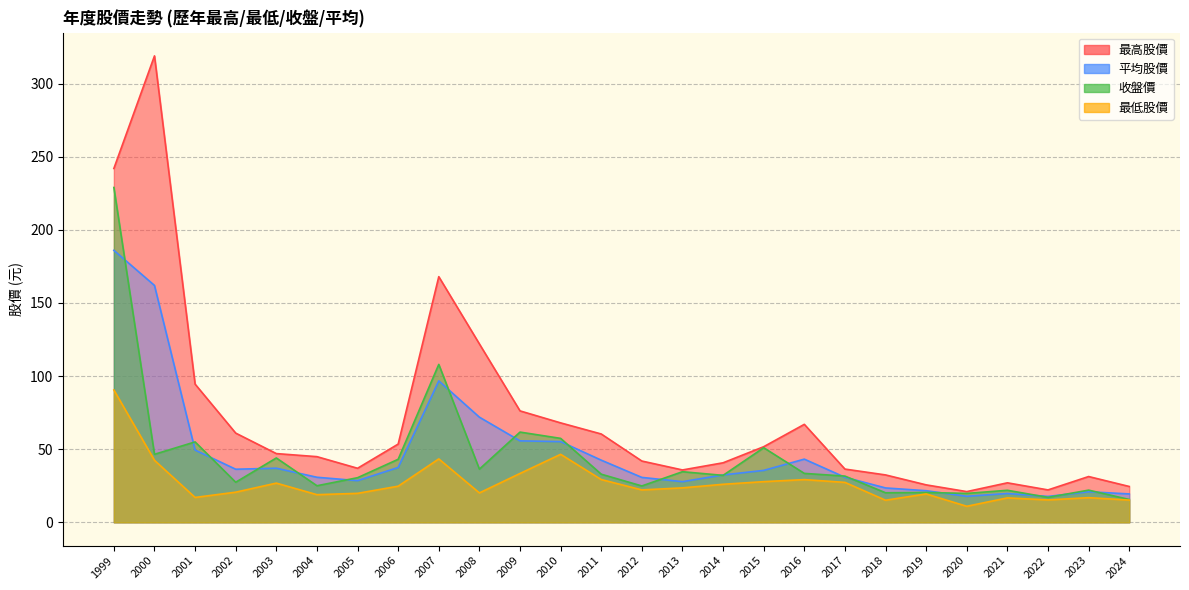

True or false: 最高股價 and 最低股價 cross at least once.

False